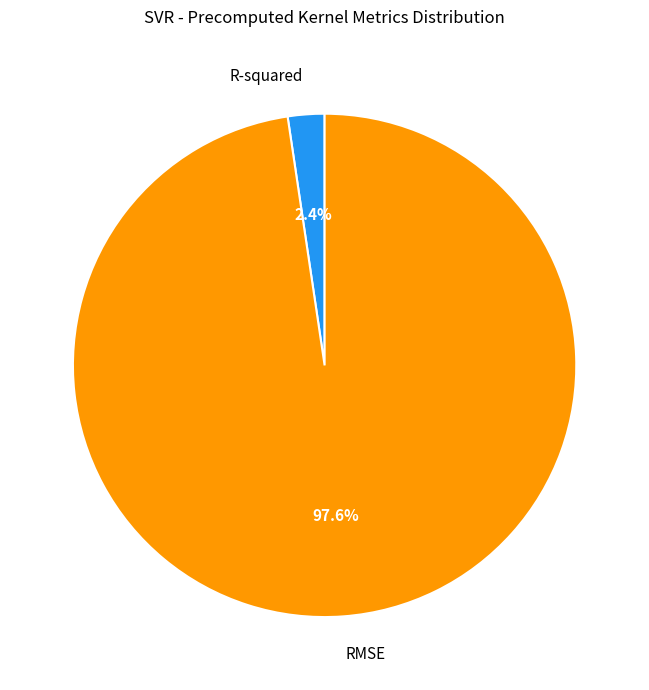

Which category accounts for the majority?

RMSE